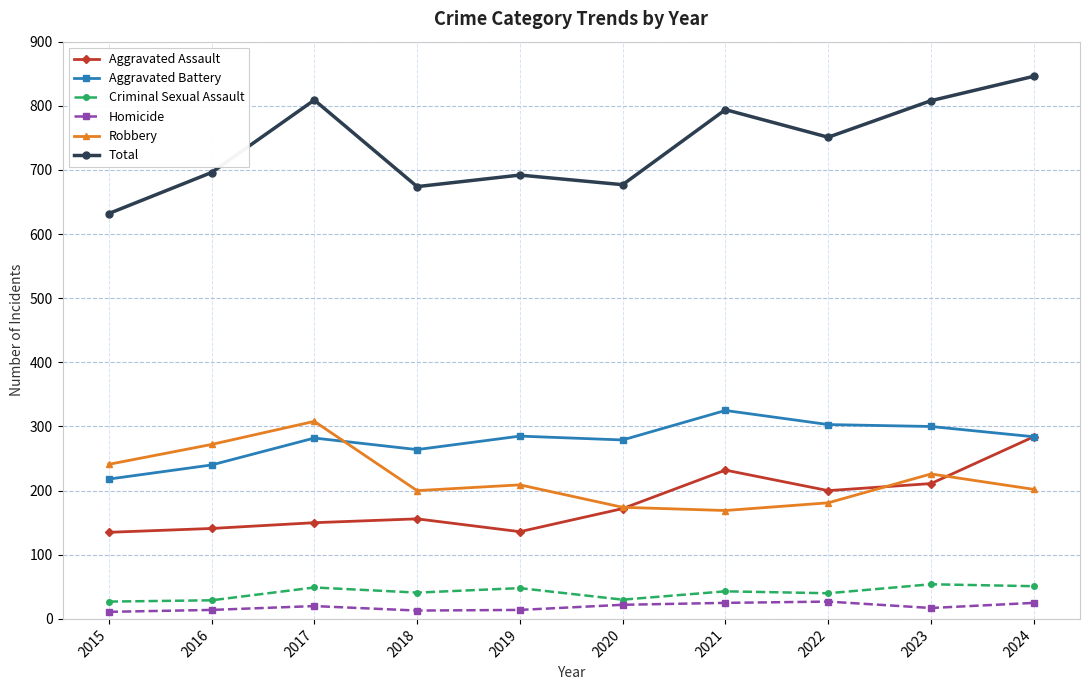

What is the difference between the Aggravated Battery values at 2022 and 2023?

3